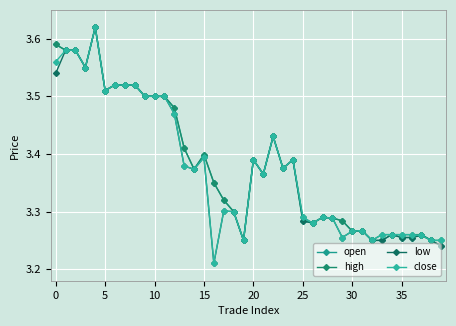

How many distinct data groups are displayed?

4